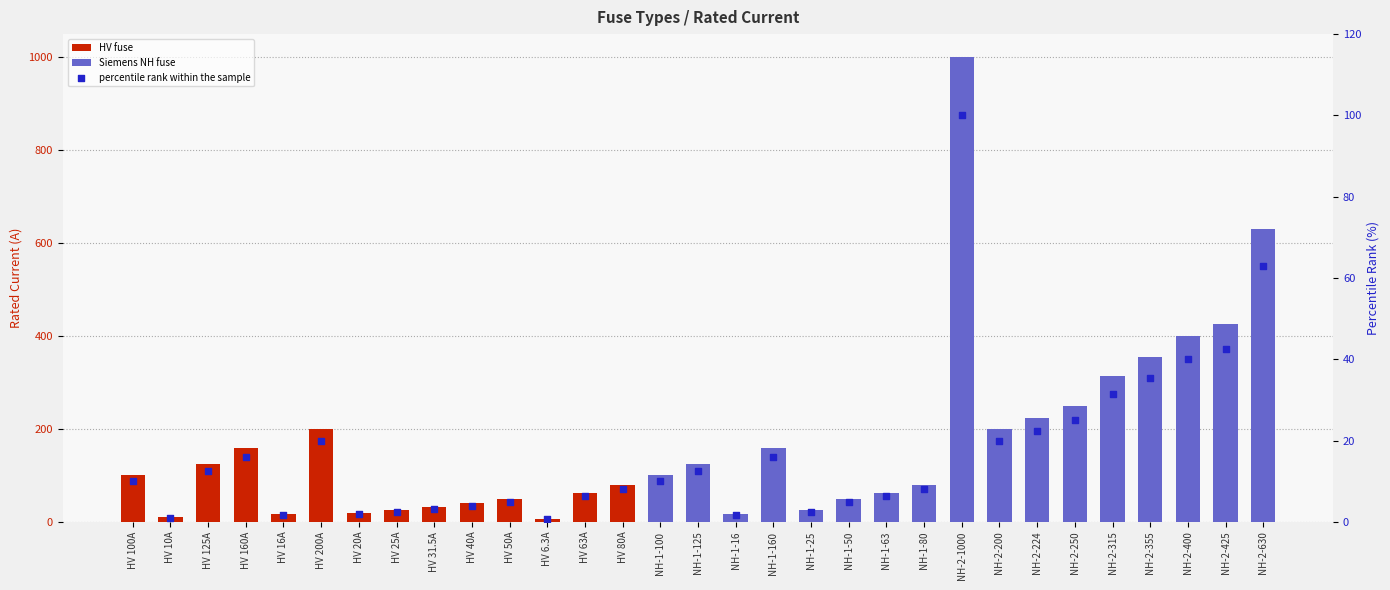

What is the change in value from NH-1-160 to NH-2-250?

+9.0